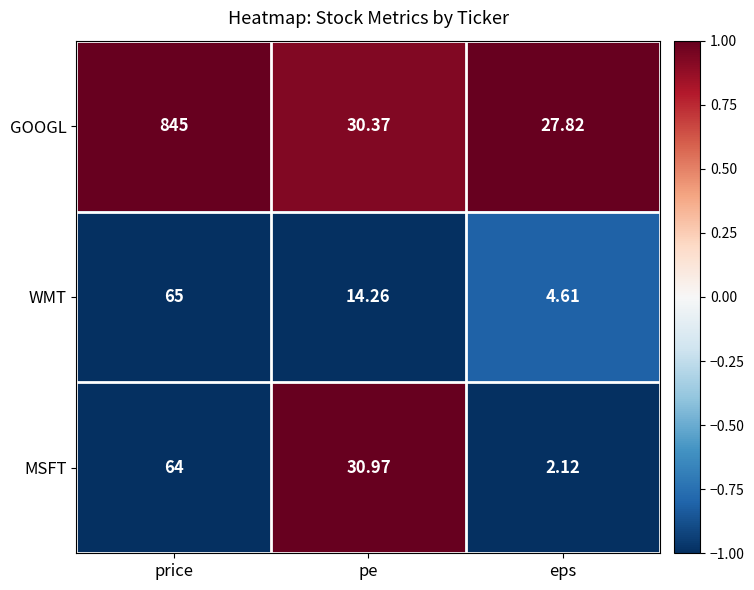

At which category is the sum across all series the highest?

price